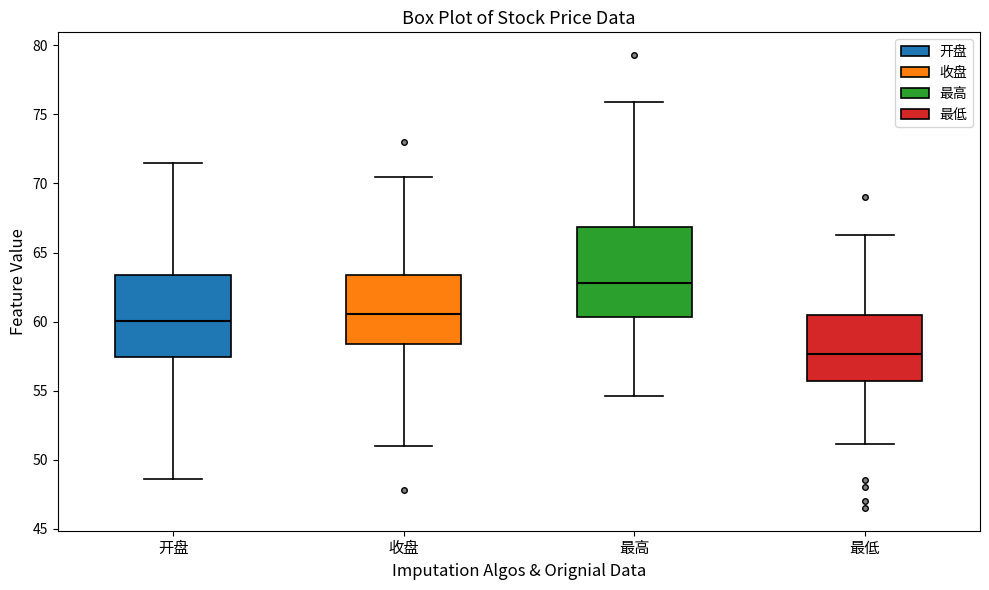

Which box is the tallest, from its lower edge to its upper edge?

最高